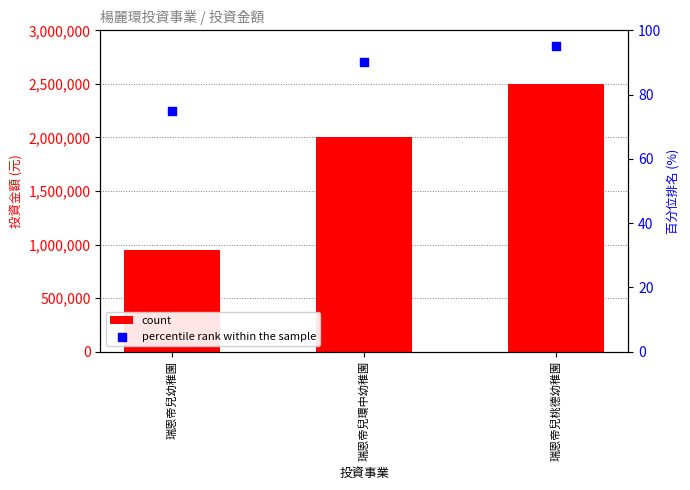

What are all the series names shown in the legend?

count, percentile rank within the sample